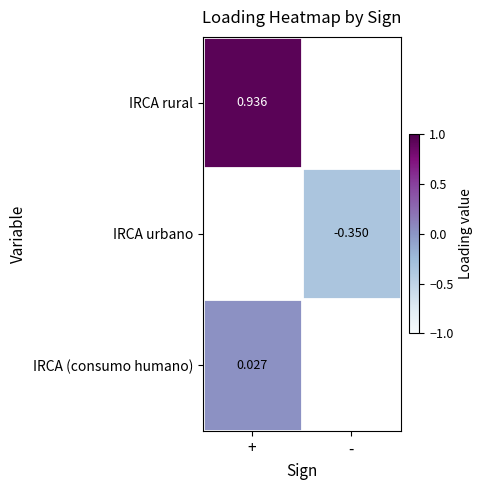

Count the number of data series in this chart.

3